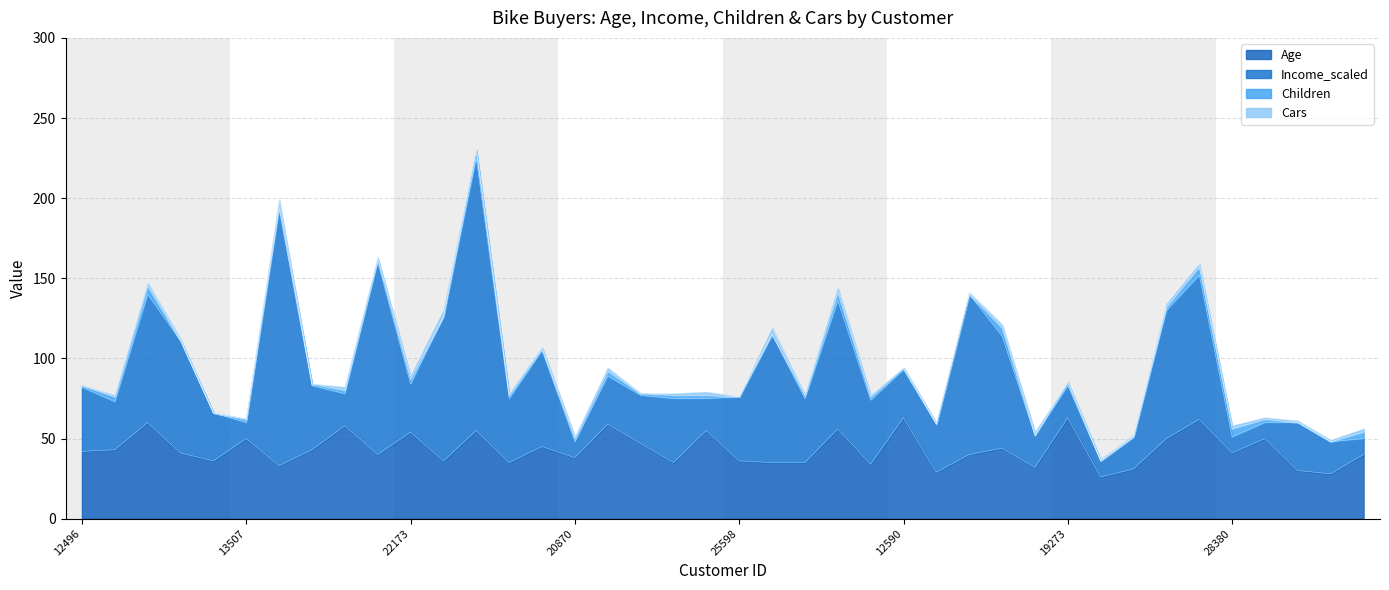

True or false: Children and Income_scaled cross at least once.

False